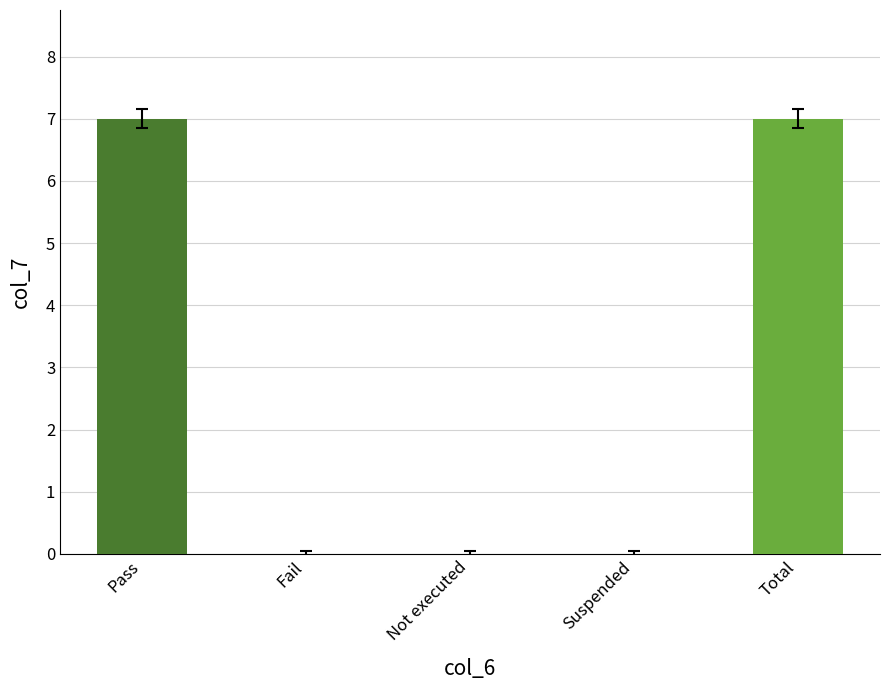

True or false: the data shows 7 at Pass.

True